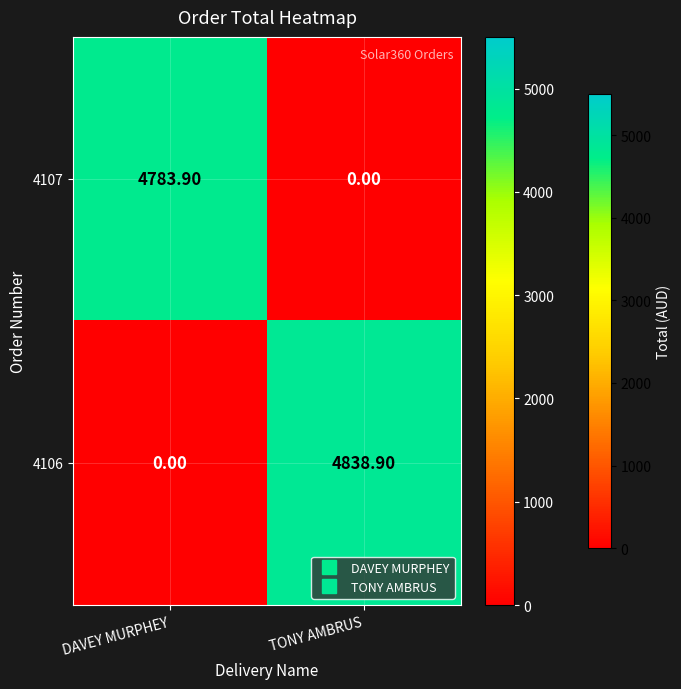

What is the difference between the highest and lowest values at TONY AMBRUS?

4838.9